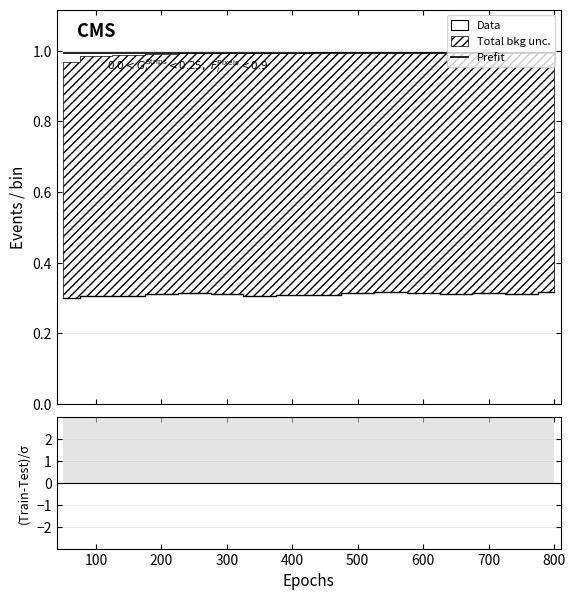

How many categories are shown in the chart?

16